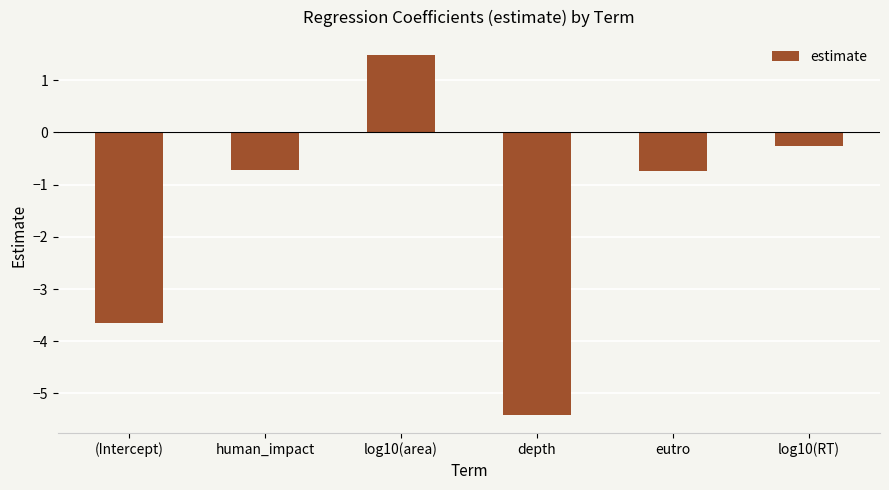

Read the value at human_impact.

-0.7